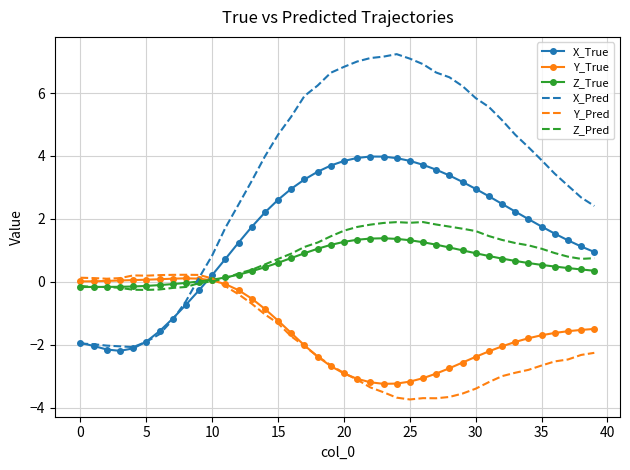

Which series has the largest range (max minus min)?

X_Pred